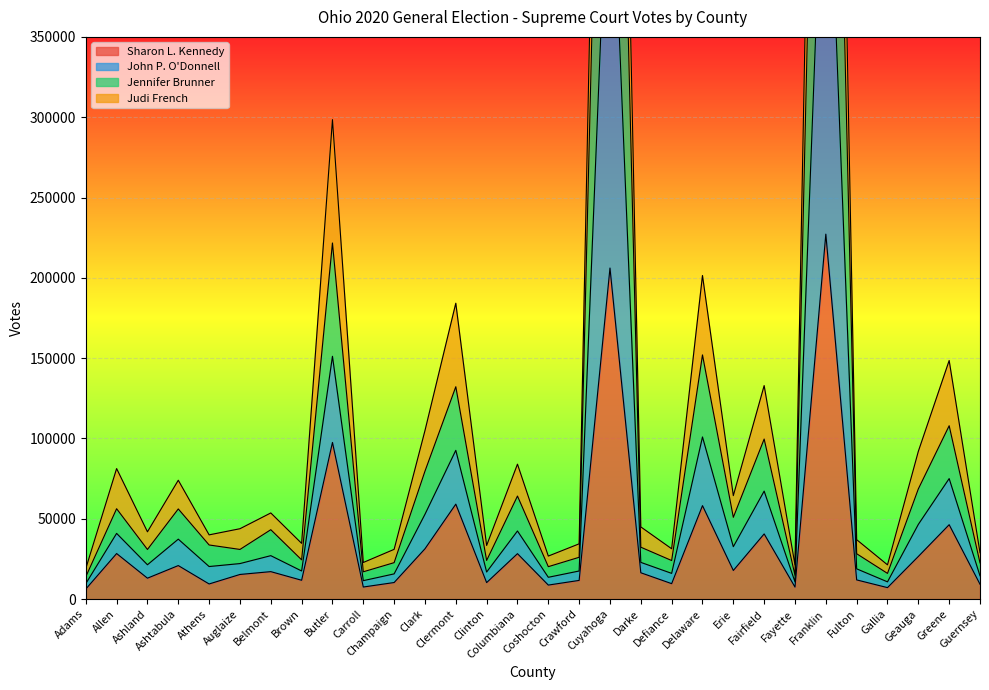

Is the value of Judi French at Darke greater than the value of Jennifer Brunner at Coshocton?

Yes